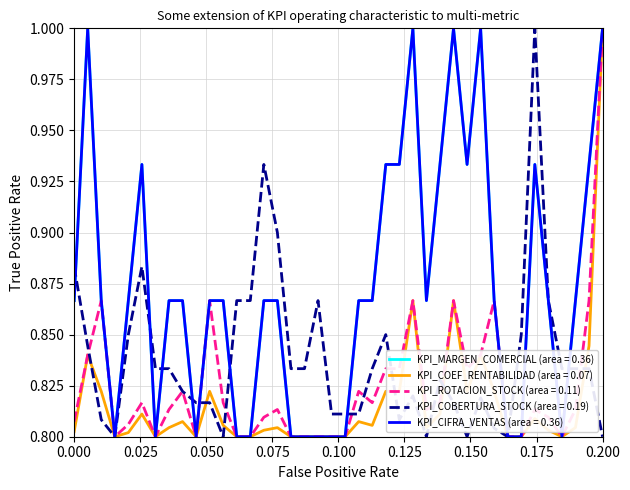

What is the maximum value shown in the chart?

1.0